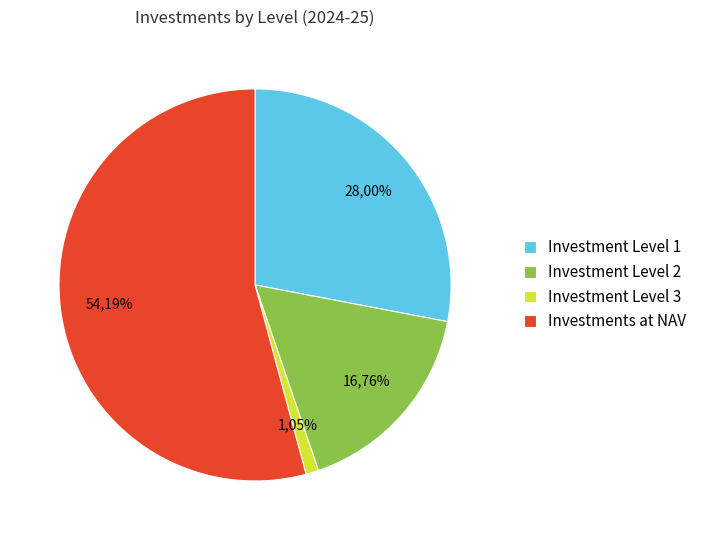

To the nearest percent, what portion does investments_measured_at_nav represent?

54%